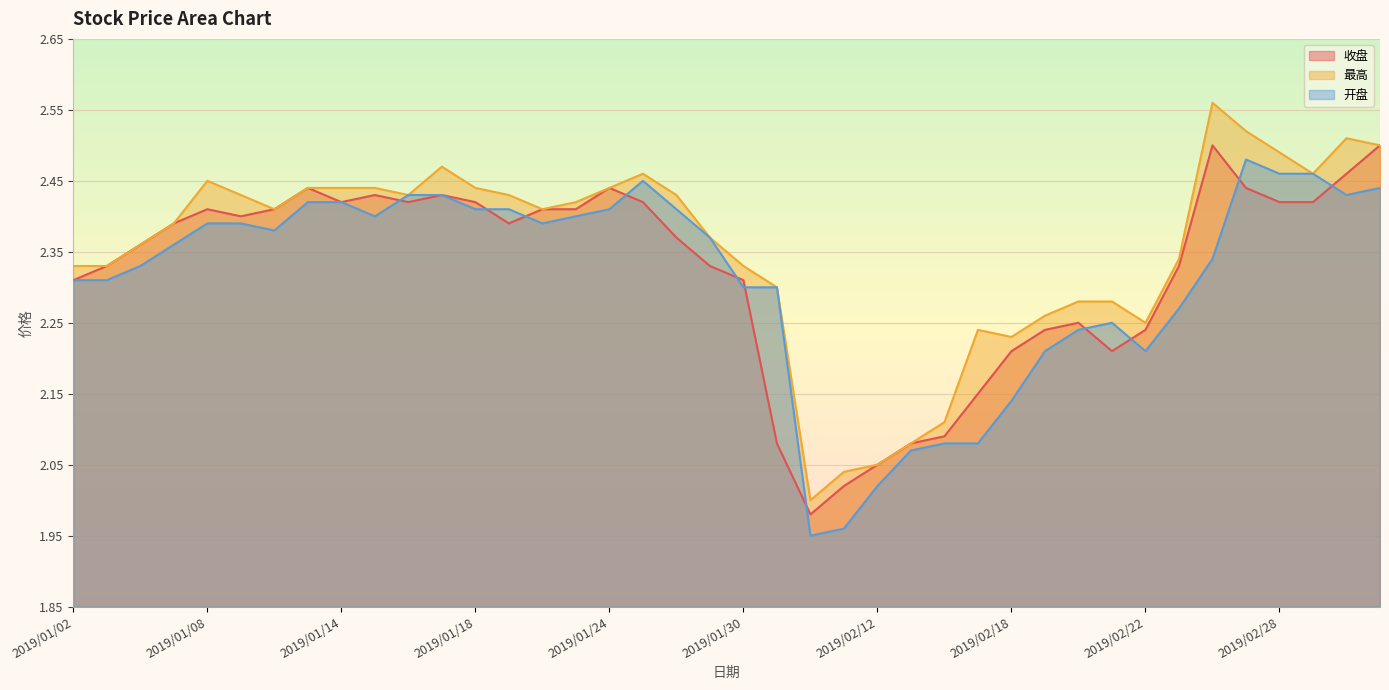

How many lines are shown in the chart?

3